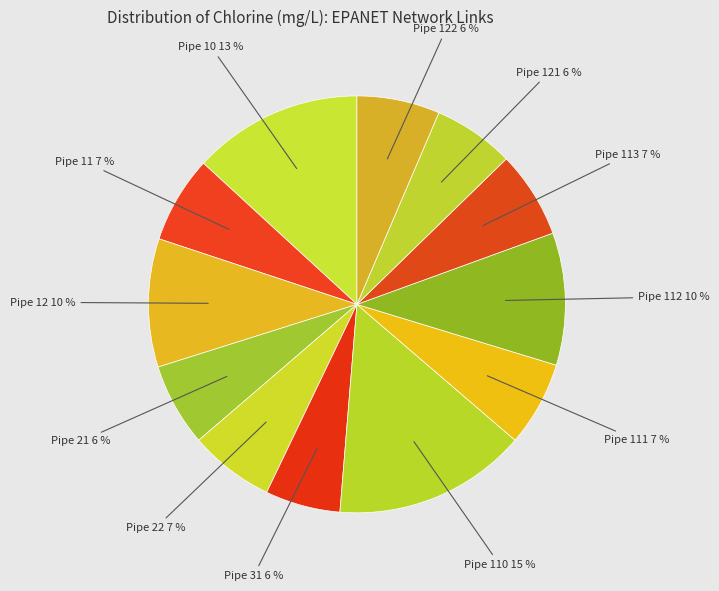

Is the sum of Pipe 113 and Pipe 12 greater than half?

No